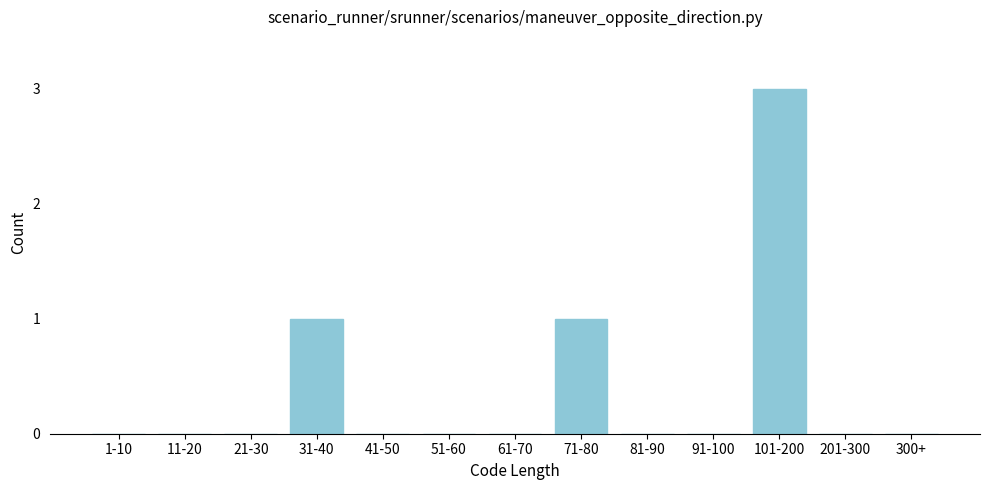

Reading right to left, what are all the values shown in this chart?

300+=0	201-300=0	101-200=3	91-100=0	81-90=0	71-80=1	61-70=0	51-60=0	41-50=0	31-40=1	21-30=0	11-20=0	1-10=0